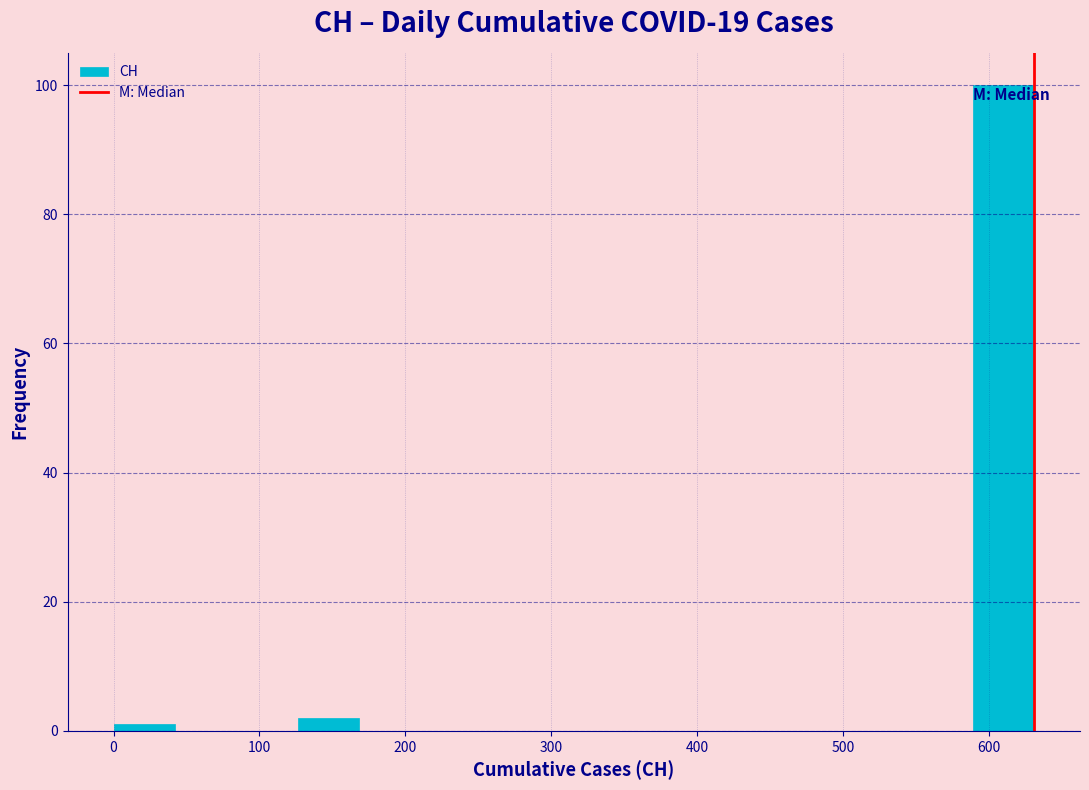

What is the height of the bar covering 130 to 170 on the x-axis? Neither the bar edges nor the heights are printed on the chart, so give them approximately, as read against the axes.

2